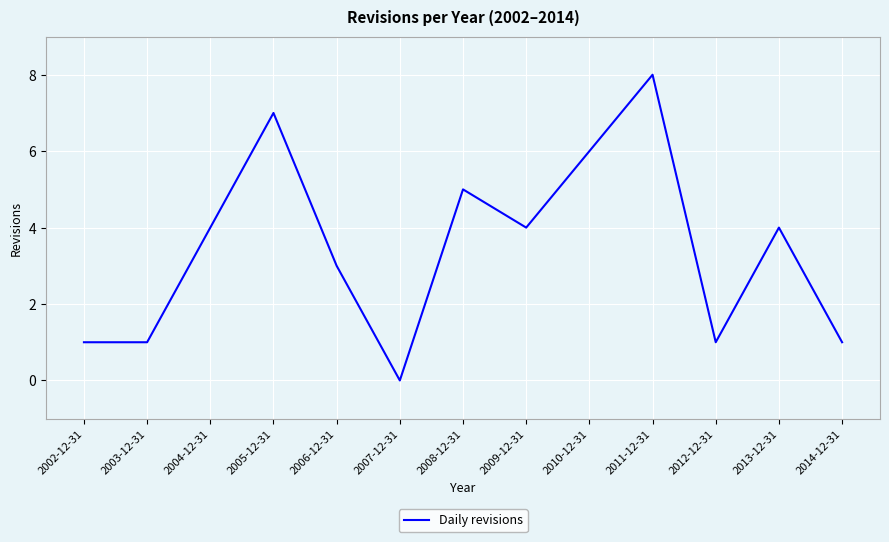

Reading left to right, extract all data points from this chart.

1	1	4	7	3	0	5	4	6	8	1	4	1